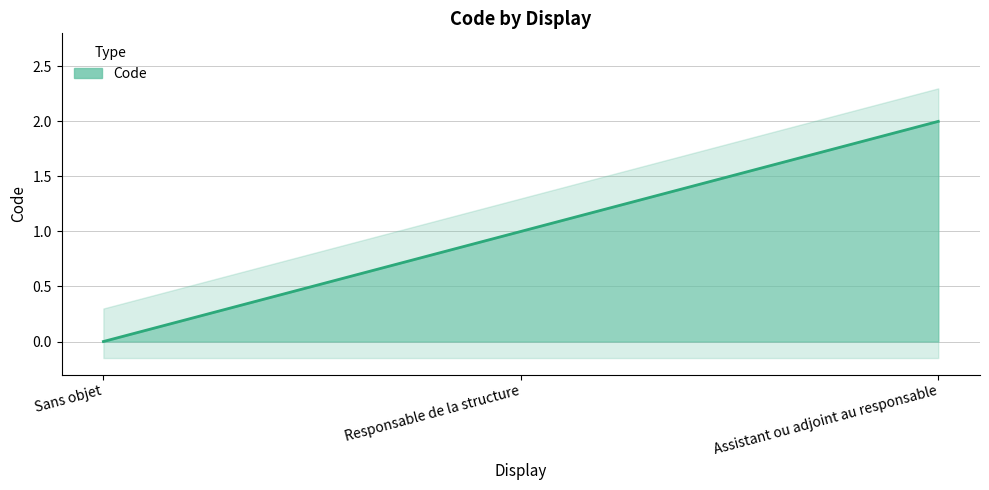

What is the label of the 1st point from the left?

Sans objet